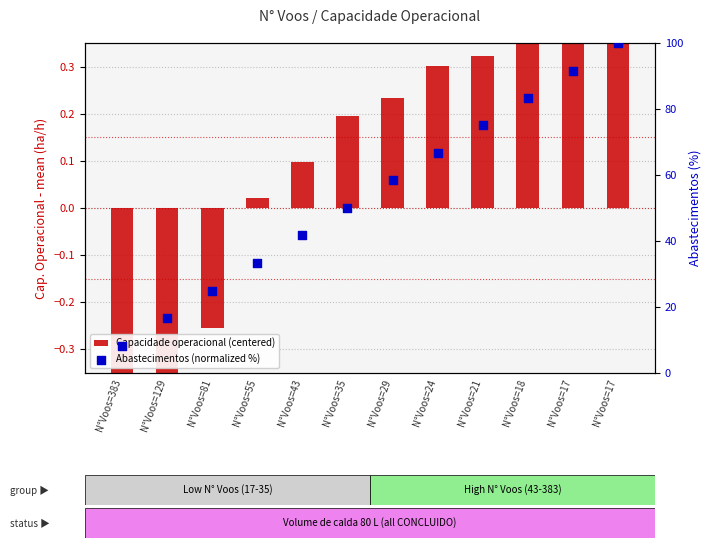

Which series contains the highest Y value?

Abastecimentos (normalized %)